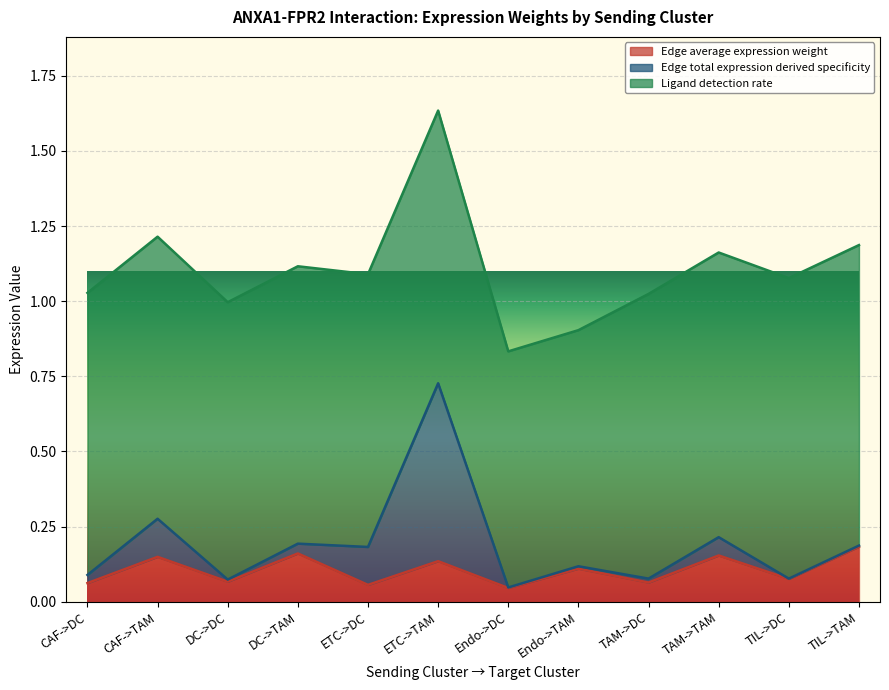

True or false: Ligand detection rate and Edge average expression weight cross at least once.

False